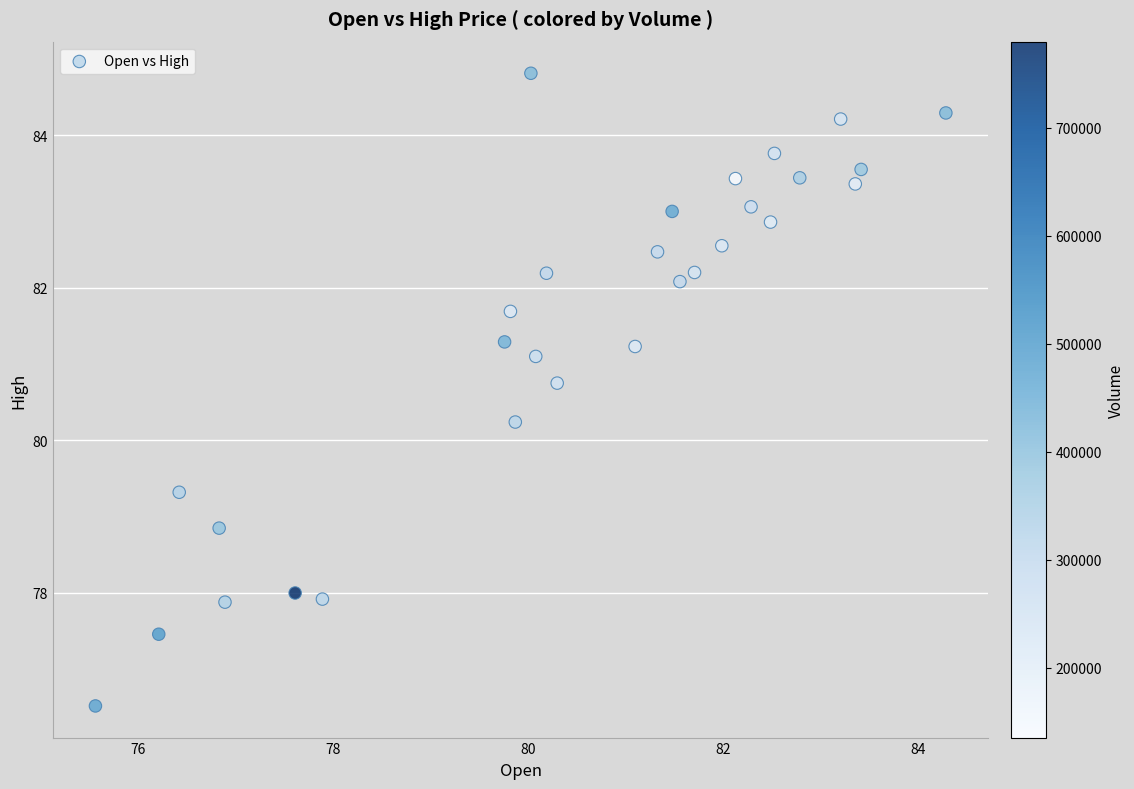

What Y value in the scatter plot is closest to 80?

80.2